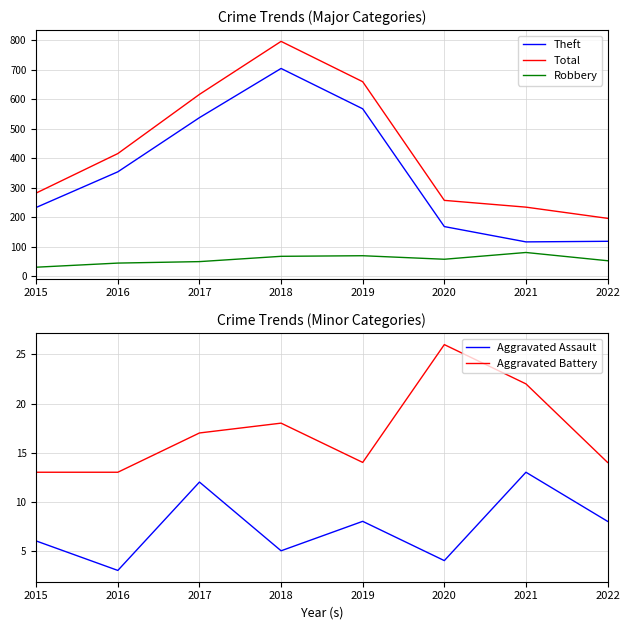

At which label is Aggravated Assault closest to 8?

2019